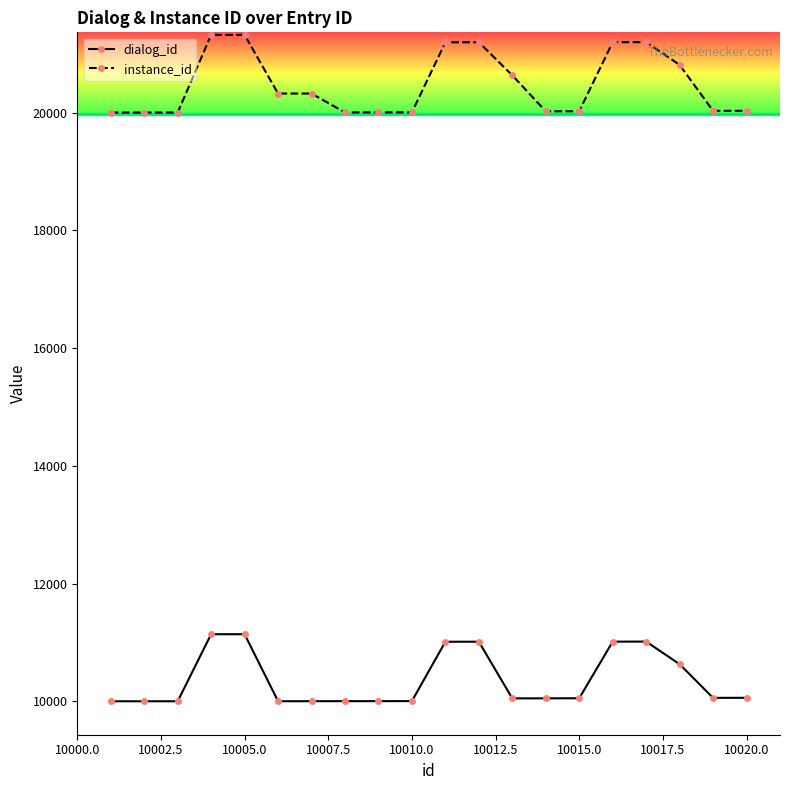

What is the maximum value for dialog_id?

11140